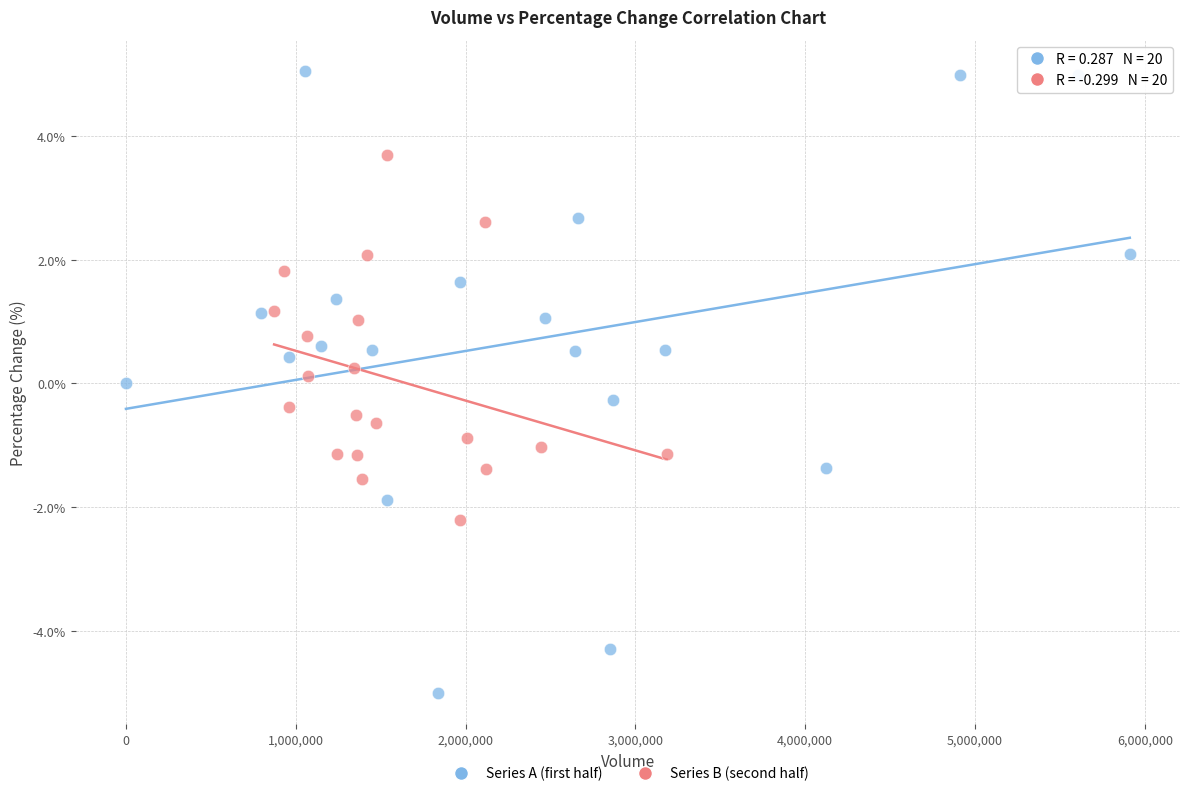

Which series reaches the minimum Y coordinate?

Series A (first half)